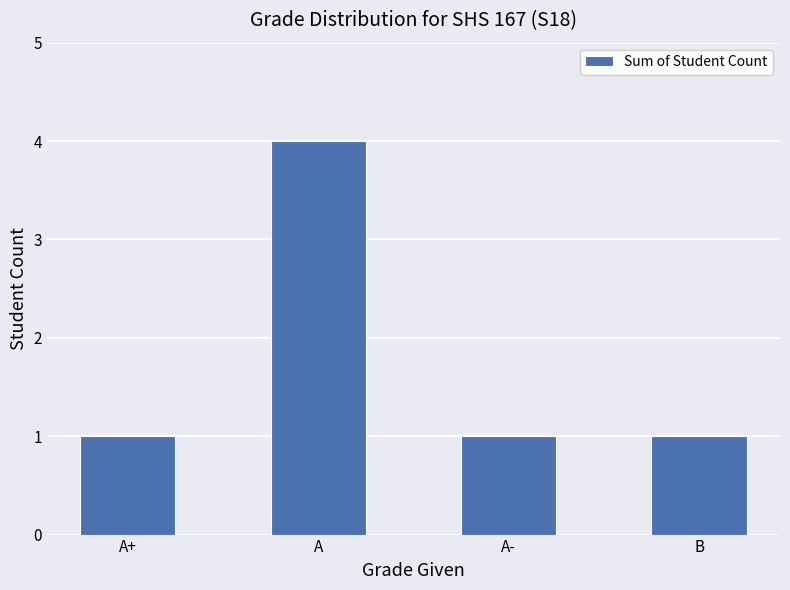

Which label corresponds to the largest value in the chart?

A